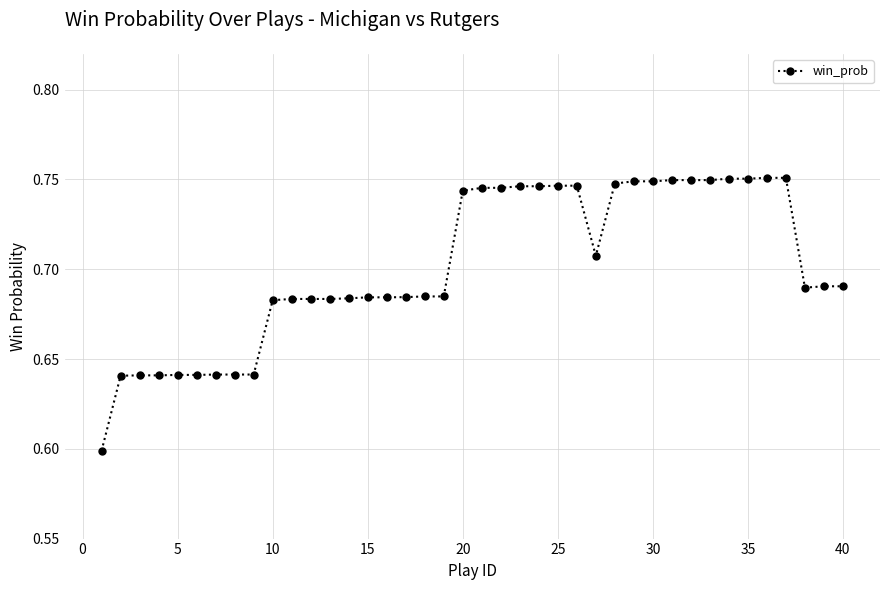

How many values are between 0 and 1?

40